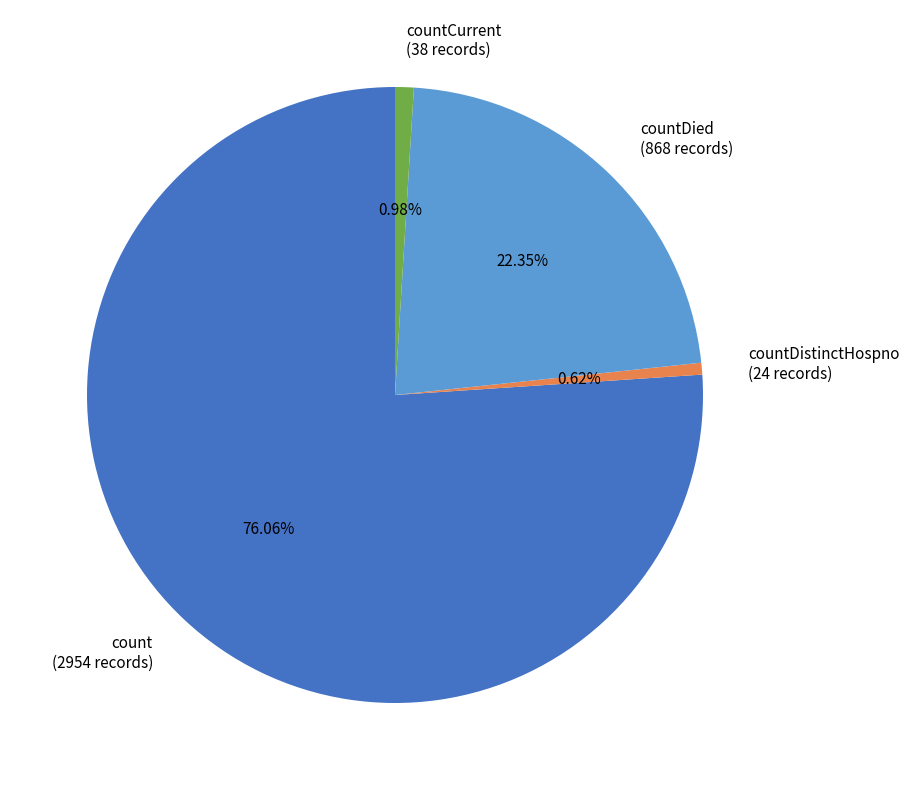

Between countDied (868 records) and countDistinctHospno (24 records), which is larger?

countDied (868 records)